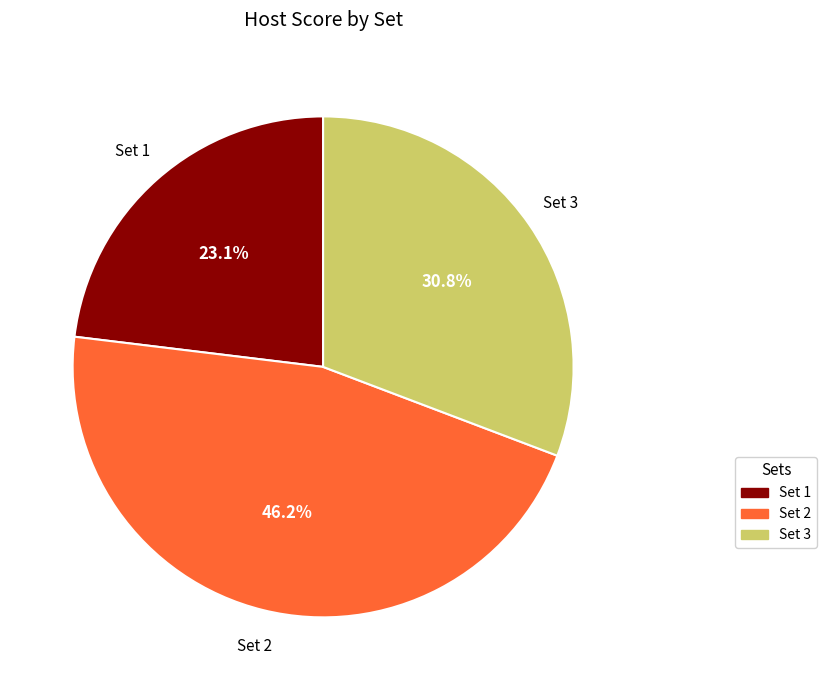

How much of the chart is everything except Set 2?

53.8%